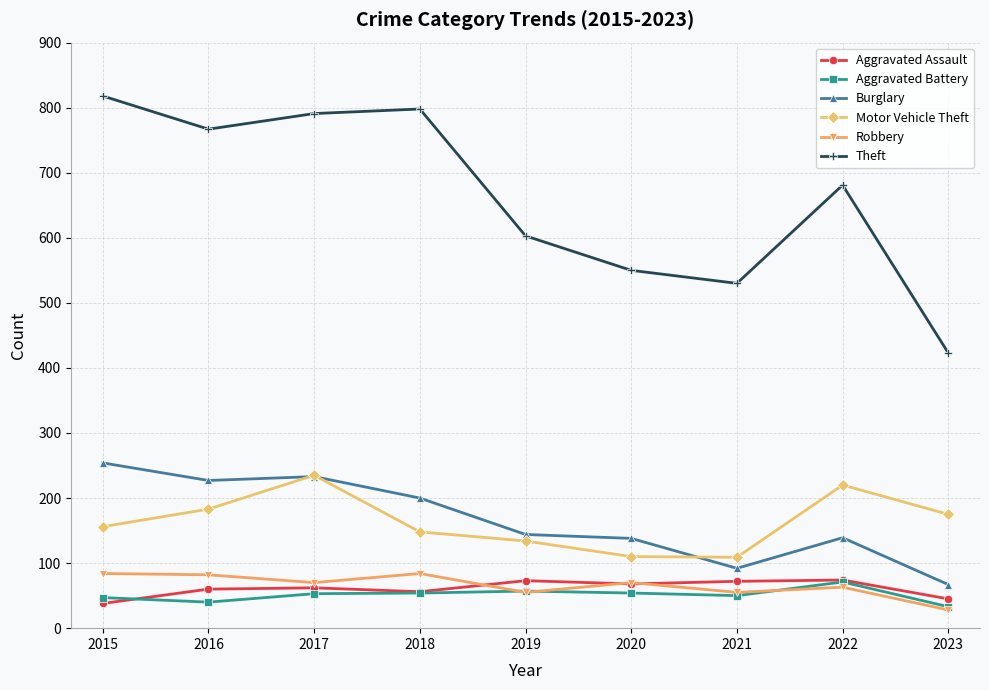

What is the spread (max minus min) of values at 2019?

548